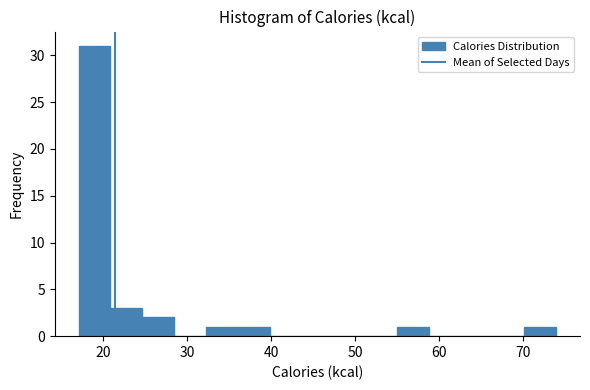

Around what value on the x-axis is the tallest bar? Give the approximate position of its centre, as read against the axis.

19